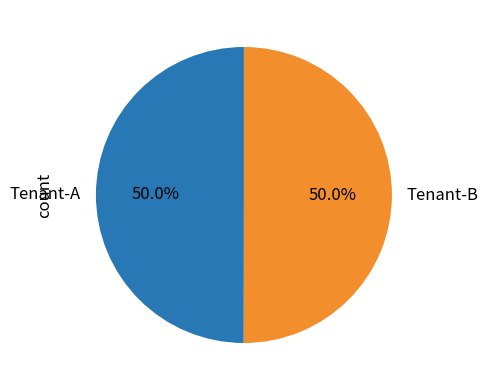

What is the ratio of the value at Tenant-A to the value at Tenant-B?

1.0